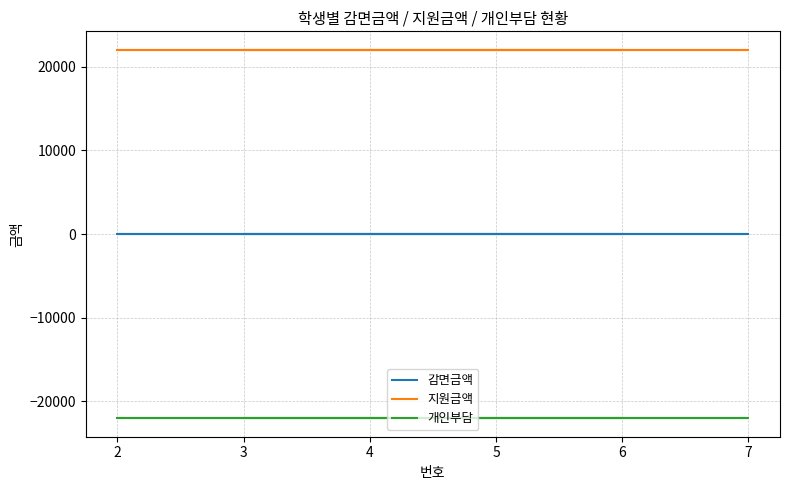

True or false: 지원금액 and 감면금액 intersect in this chart.

False